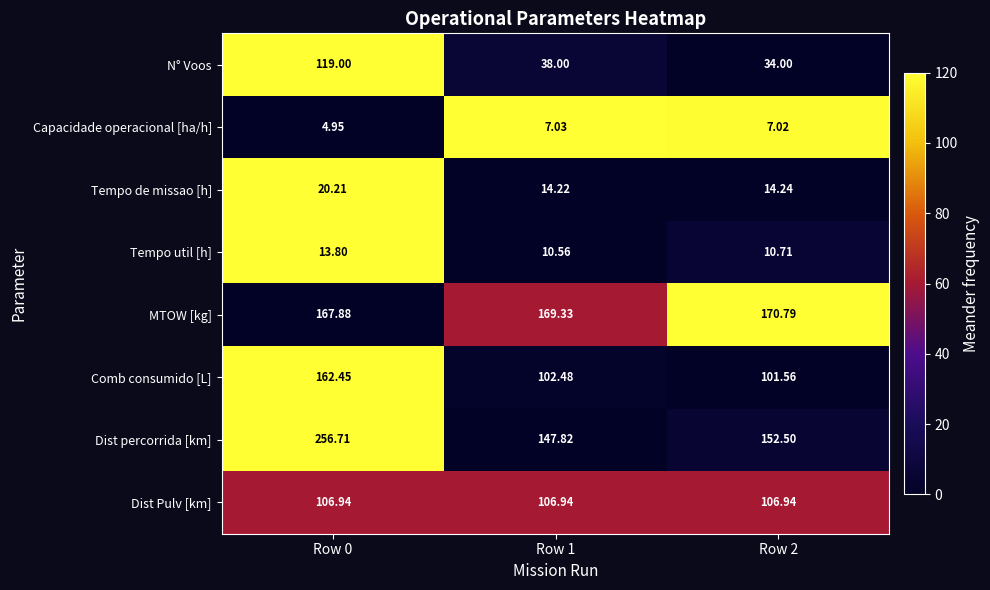

List the series in order of their peak value, lowest first.

Capacidade operacional [ha/h], Tempo util [h], Tempo de missao [h], Dist Pulv [km], N° Voos, Comb consumido [L], MTOW [kg], Dist percorrida [km]